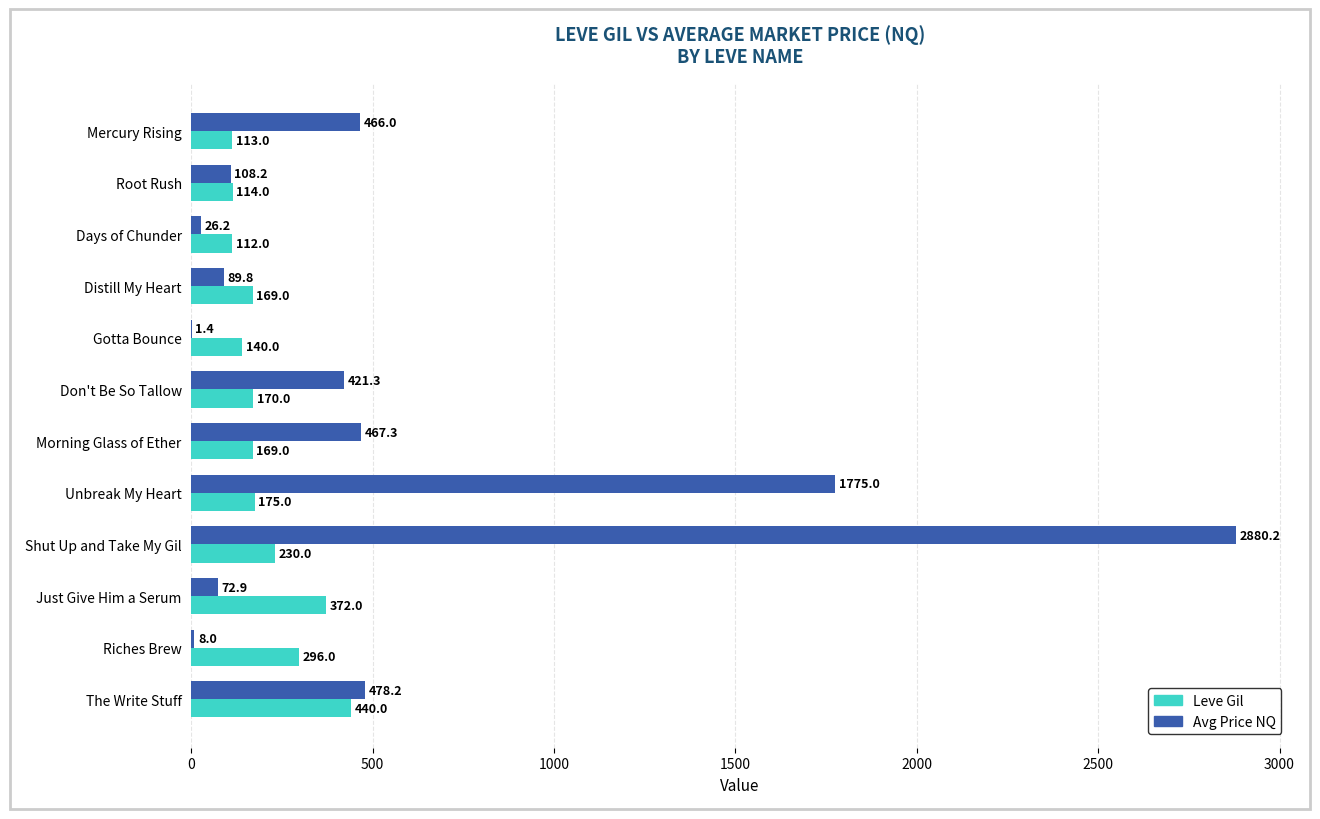

At which category is the sum across all series the highest?

Shut Up and Take My Gil